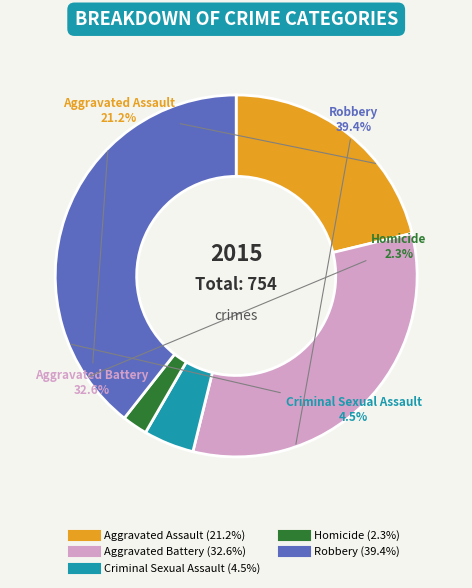

To the nearest percent, what portion does Robbery represent?

39%